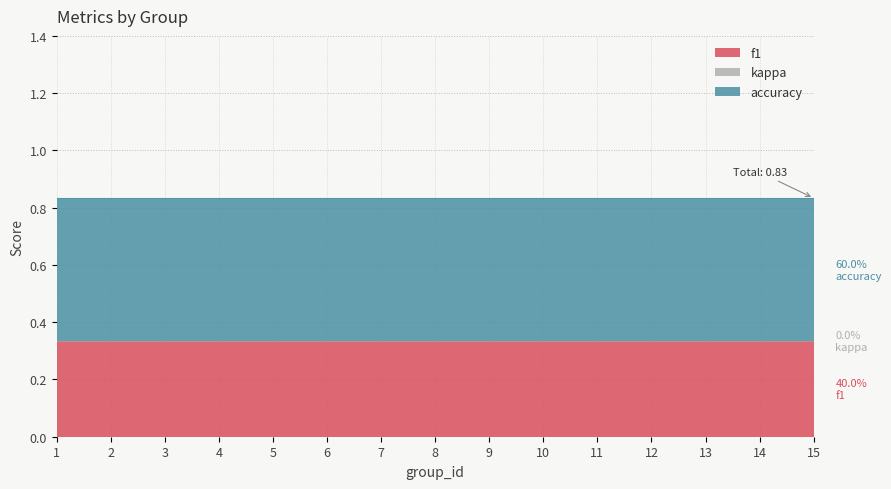

At how many categories does at least one series exceed 0?

15